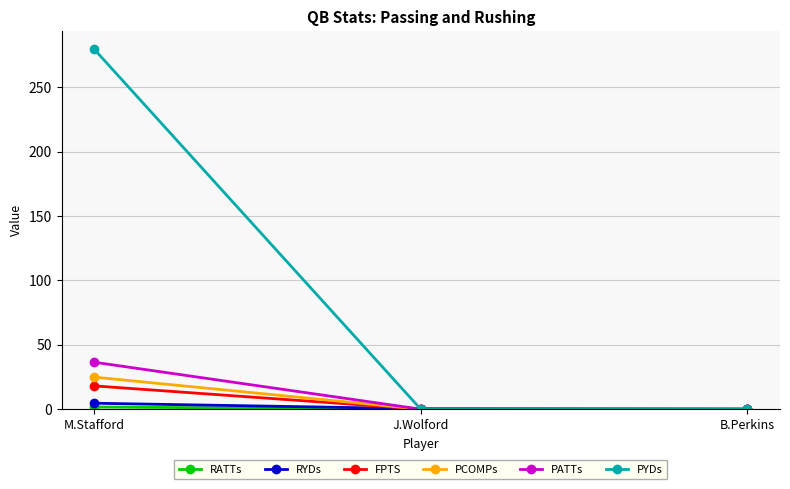

What is the spread (max minus min) of values at M.Stafford?

278.0